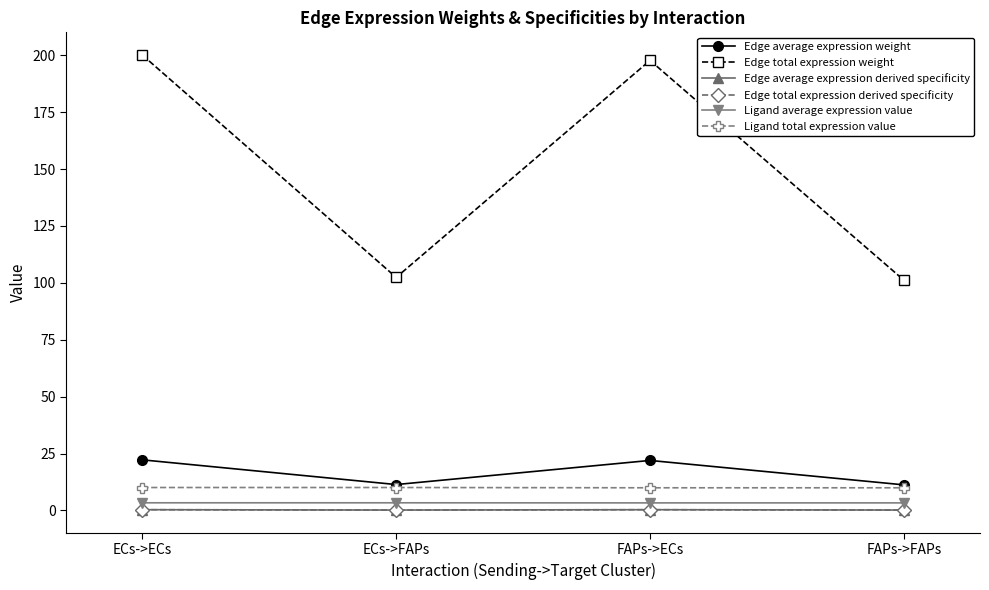

Does the chart have visible grid lines?

No